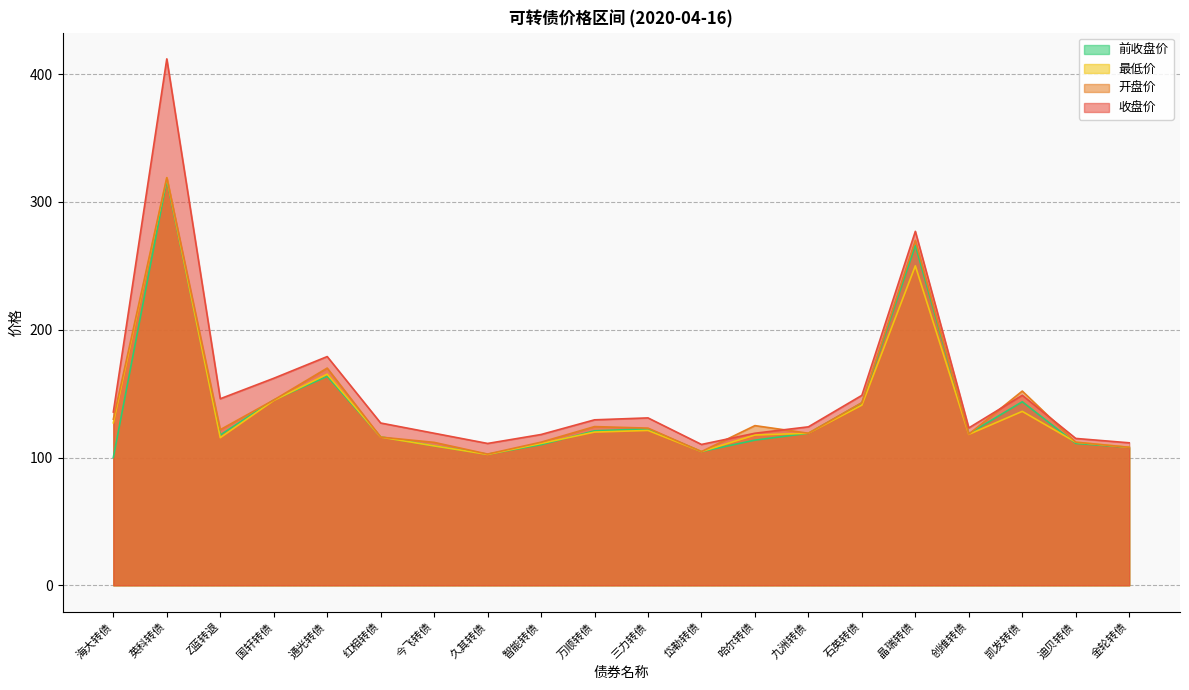

In 最低价, how many points are higher than both neighbors (excluding endpoints)?

5